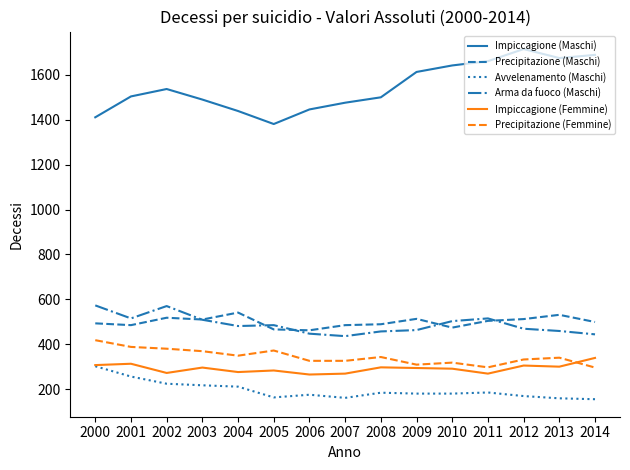

True or false: Precipitazione (Femmine) has more than 2 points higher than both neighbors.

True